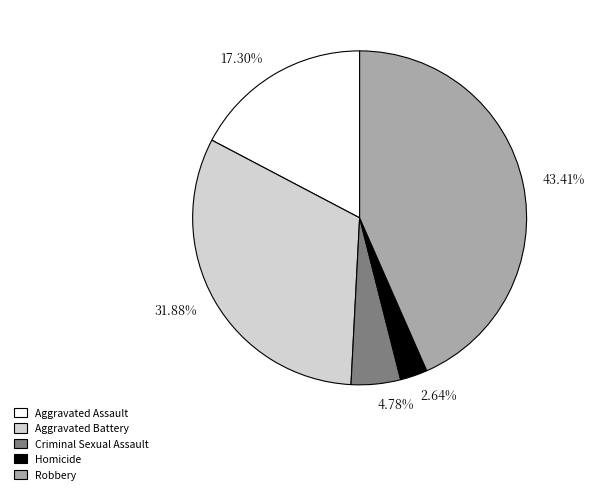

To the nearest percent, what is the average slice percentage?

20%